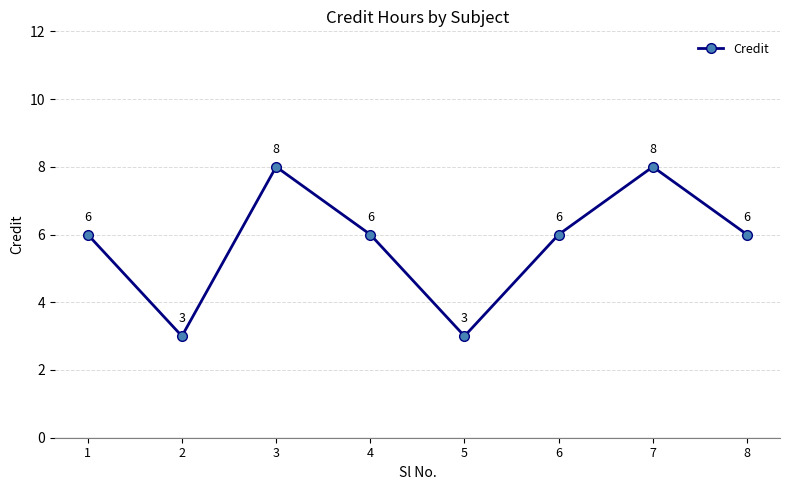

What is the average value?

6